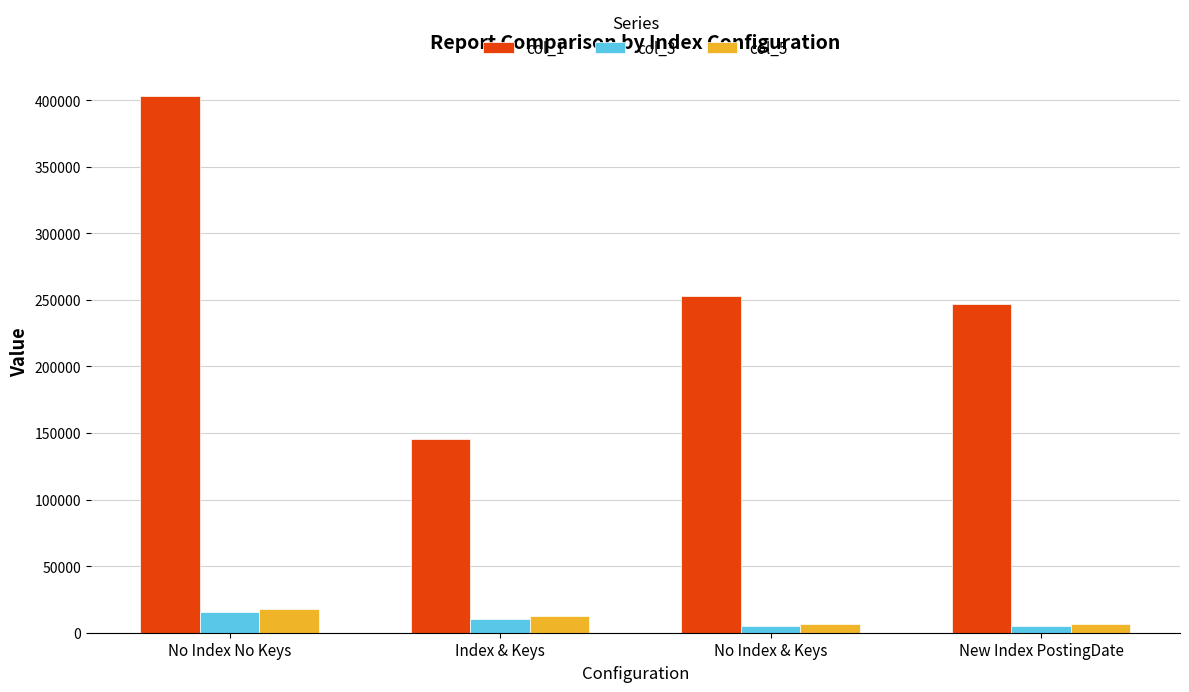

Is the value of col_1 at New Index PostingDate greater than the value of col_3 at No Index No Keys?

Yes